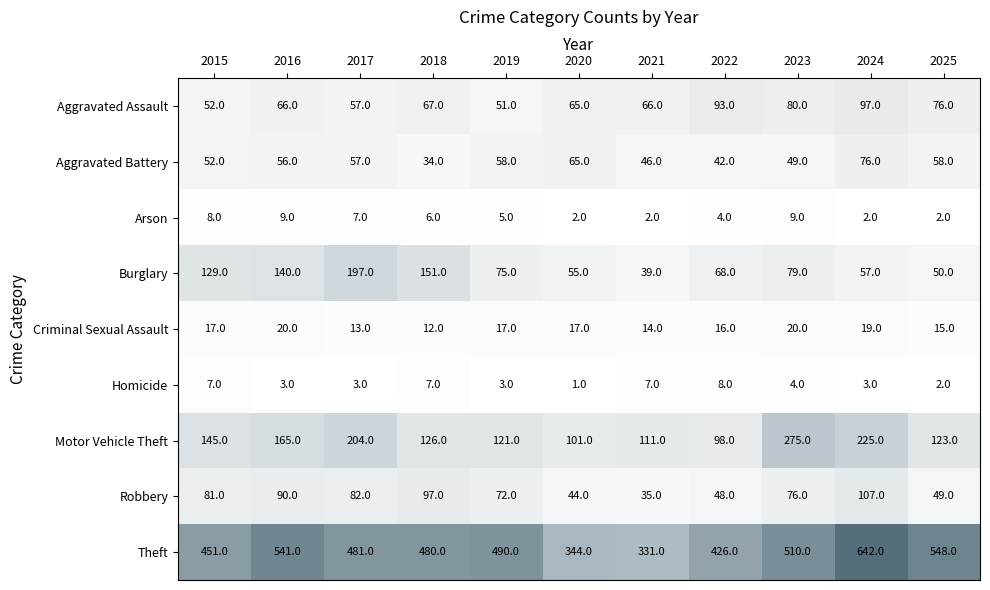

At which category does the chart reach its minimum across all series?

2020